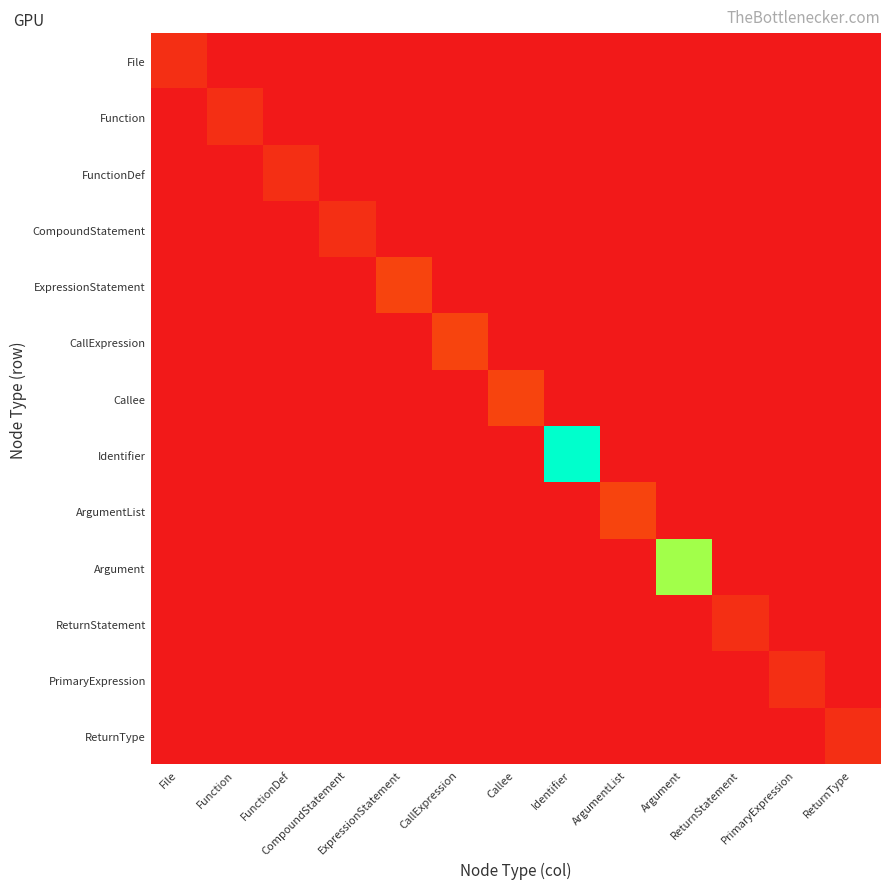

Reading left to right, list all the values displayed in this chart.

File: File=1	Function=0	FunctionDef=0	CompoundStatement=0	ExpressionStatement=0	CallExpression=0	Callee=0	Identifier=0	ArgumentList=0	Argument=0	ReturnStatement=0	PrimaryExpression=0	ReturnType=0
Function: File=0	Function=1	FunctionDef=0	CompoundStatement=0	ExpressionStatement=0	CallExpression=0	Callee=0	Identifier=0	ArgumentList=0	Argument=0	ReturnStatement=0	PrimaryExpression=0	ReturnType=0
FunctionDef: File=0	Function=0	FunctionDef=1	CompoundStatement=0	ExpressionStatement=0	CallExpression=0	Callee=0	Identifier=0	ArgumentList=0	Argument=0	ReturnStatement=0	PrimaryExpression=0	ReturnType=0
CompoundStatement: File=0	Function=0	FunctionDef=0	CompoundStatement=1	ExpressionStatement=0	CallExpression=0	Callee=0	Identifier=0	ArgumentList=0	Argument=0	ReturnStatement=0	PrimaryExpression=0	ReturnType=0
ExpressionStatement: File=0	Function=0	FunctionDef=0	CompoundStatement=0	ExpressionStatement=2	CallExpression=0	Callee=0	Identifier=0	ArgumentList=0	Argument=0	ReturnStatement=0	PrimaryExpression=0	ReturnType=0
CallExpression: File=0	Function=0	FunctionDef=0	CompoundStatement=0	ExpressionStatement=0	CallExpression=2	Callee=0	Identifier=0	ArgumentList=0	Argument=0	ReturnStatement=0	PrimaryExpression=0	ReturnType=0
Callee: File=0	Function=0	FunctionDef=0	CompoundStatement=0	ExpressionStatement=0	CallExpression=0	Callee=2	Identifier=0	ArgumentList=0	Argument=0	ReturnStatement=0	PrimaryExpression=0	ReturnType=0
Identifier: File=0	Function=0	FunctionDef=0	CompoundStatement=0	ExpressionStatement=0	CallExpression=0	Callee=0	Identifier=14	ArgumentList=0	Argument=0	ReturnStatement=0	PrimaryExpression=0	ReturnType=0
ArgumentList: File=0	Function=0	FunctionDef=0	CompoundStatement=0	ExpressionStatement=0	CallExpression=0	Callee=0	Identifier=0	ArgumentList=2	Argument=0	ReturnStatement=0	PrimaryExpression=0	ReturnType=0
Argument: File=0	Function=0	FunctionDef=0	CompoundStatement=0	ExpressionStatement=0	CallExpression=0	Callee=0	Identifier=0	ArgumentList=0	Argument=11	ReturnStatement=0	PrimaryExpression=0	ReturnType=0
ReturnStatement: File=0	Function=0	FunctionDef=0	CompoundStatement=0	ExpressionStatement=0	CallExpression=0	Callee=0	Identifier=0	ArgumentList=0	Argument=0	ReturnStatement=1	PrimaryExpression=0	ReturnType=0
PrimaryExpression: File=0	Function=0	FunctionDef=0	CompoundStatement=0	ExpressionStatement=0	CallExpression=0	Callee=0	Identifier=0	ArgumentList=0	Argument=0	ReturnStatement=0	PrimaryExpression=1	ReturnType=0
ReturnType: File=0	Function=0	FunctionDef=0	CompoundStatement=0	ExpressionStatement=0	CallExpression=0	Callee=0	Identifier=0	ArgumentList=0	Argument=0	ReturnStatement=0	PrimaryExpression=0	ReturnType=1